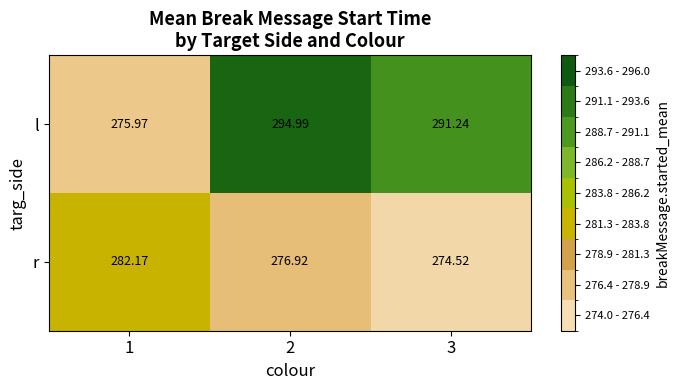

List the series in order of their overall mean, lowest first.

r, l